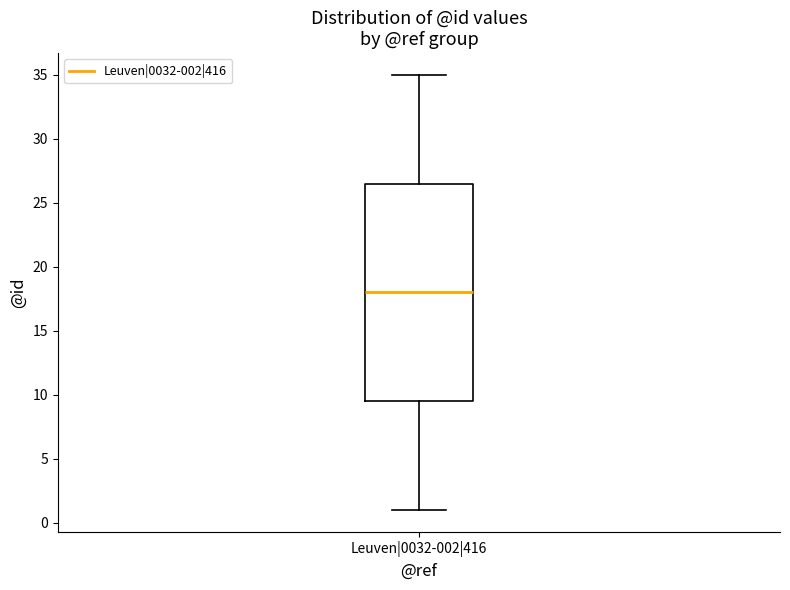

Read this box plot against the y-axis: the position of the median line, the range covered by the box, and the ends of both whiskers. The values are not printed on the chart, so give them approximately, as read against the axis.

median 18.0, box 9.5 to 26.5, whiskers 1.0 to 35.0